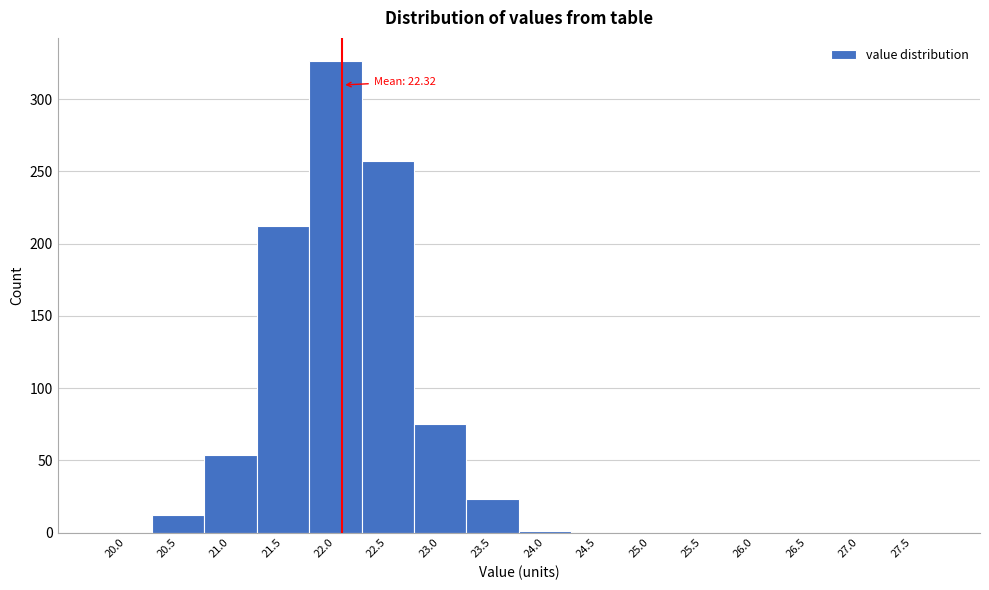

Is it true that the value at 26.0 is 0?

True